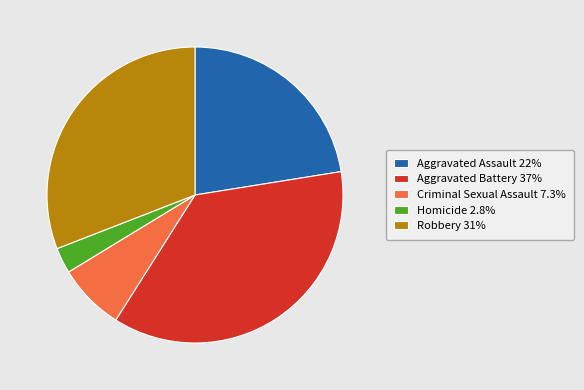

Approximately how many times larger is the value at Aggravated Assault 22% compared to Aggravated Battery 37%?

0.6